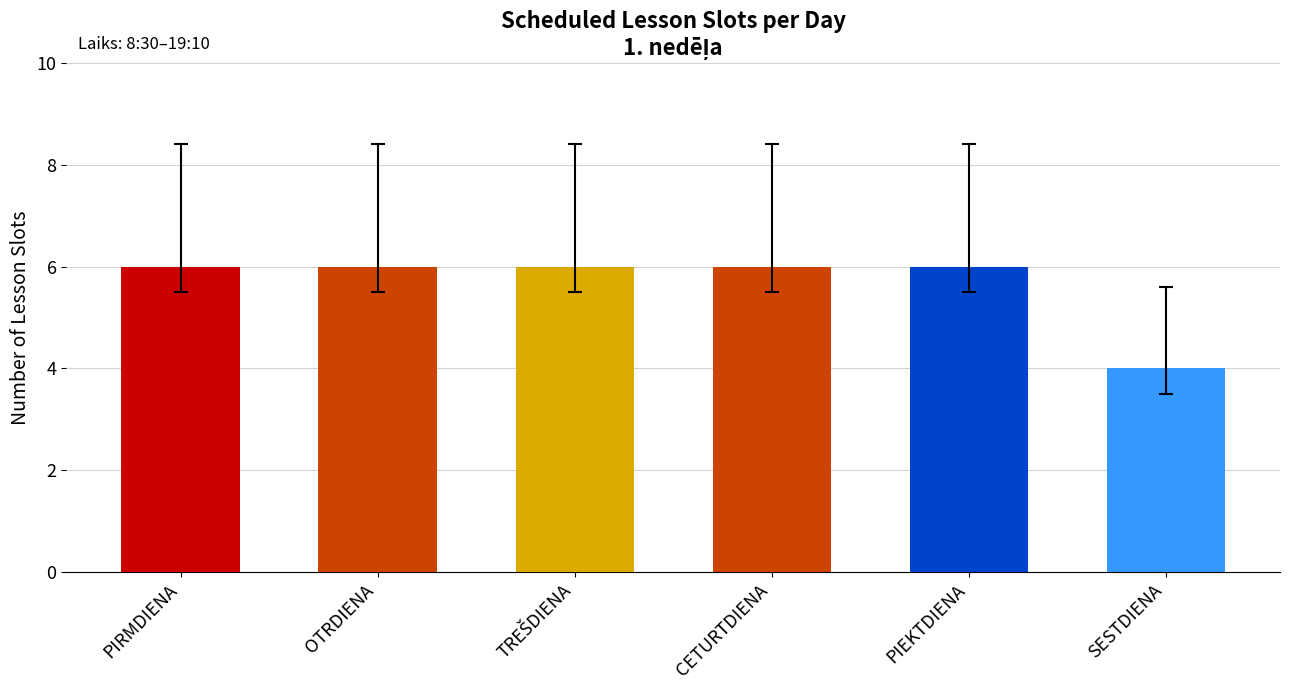

What is the greatest value displayed?

6